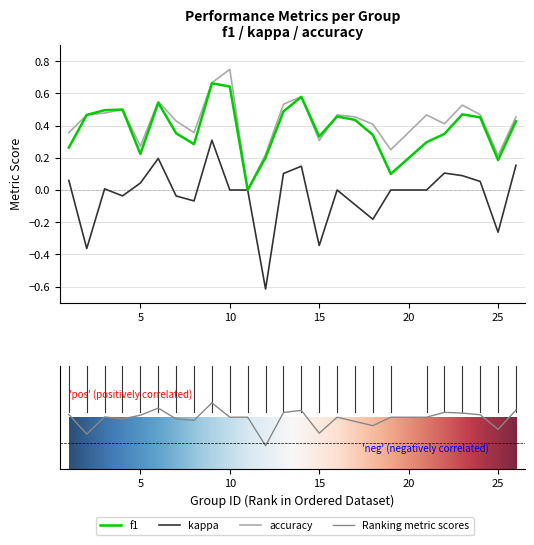

True or false: kappa and accuracy cross at least once.

False